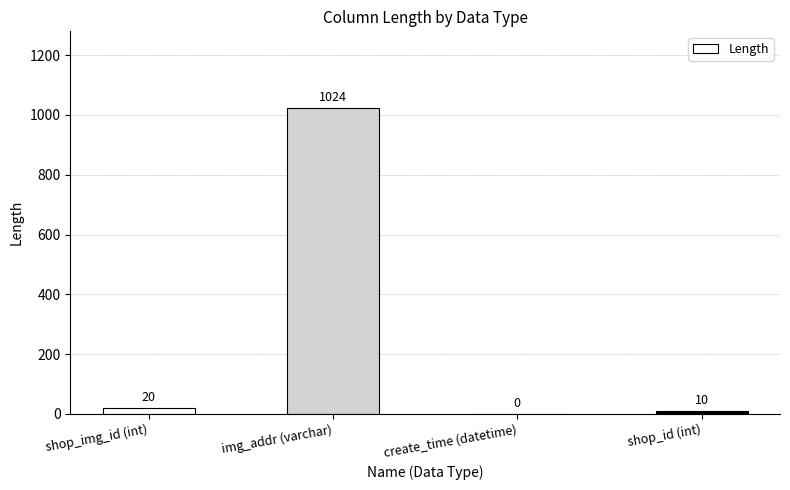

Which has a higher value, img_addr (varchar) or create_time (datetime)?

img_addr (varchar)